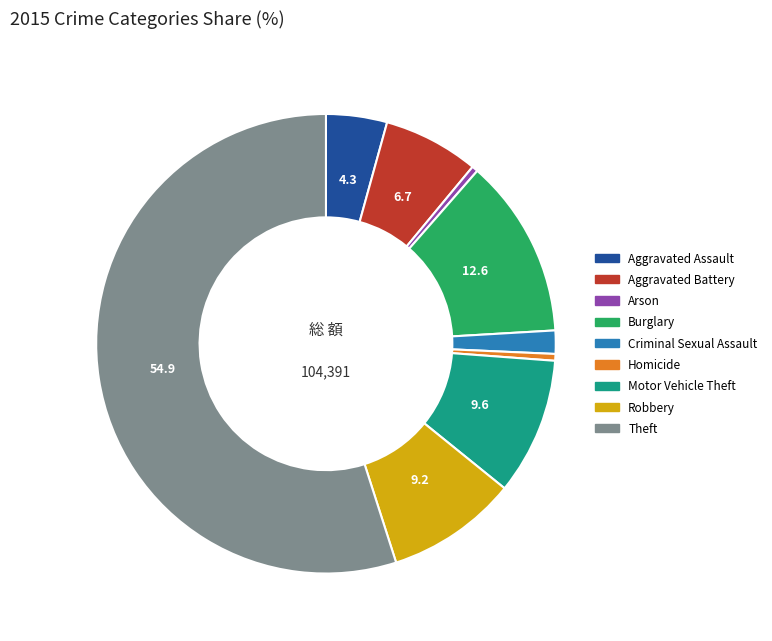

Which slice is the largest?

Theft